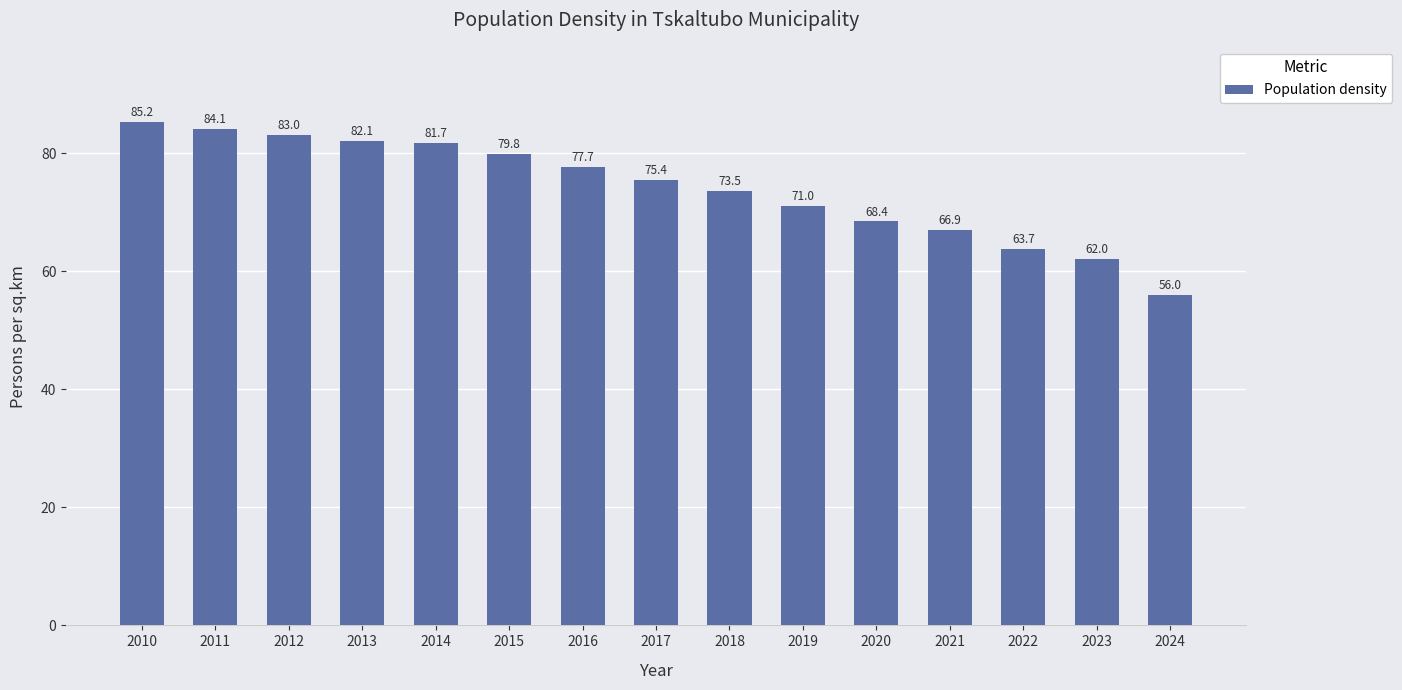

What is the change in value from 2022 to 2024?

-7.7